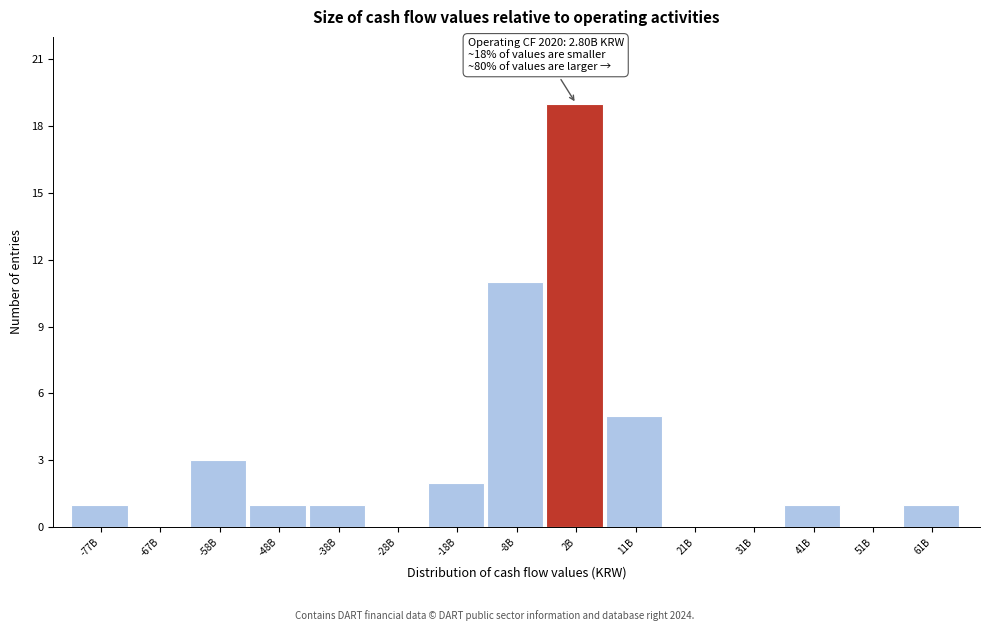

Reading left to right, transcribe all the data shown in this chart.

-77B=1	-67B=0	-58B=3	-48B=1	-38B=1	-28B=0	-18B=2	-8B=11	2B=19	11B=5	21B=0	31B=0	41B=1	51B=0	61B=1